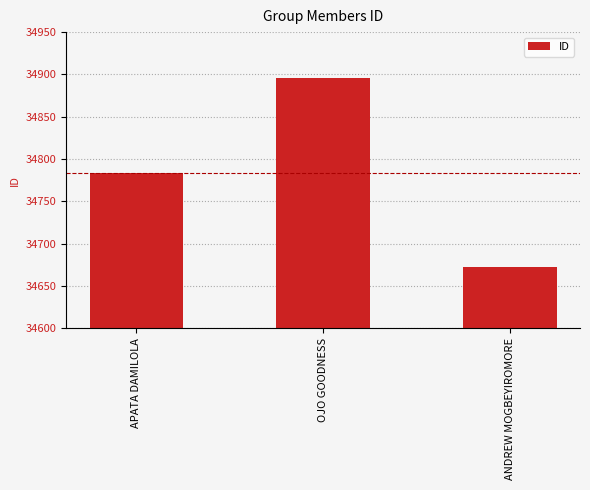

The chart shows a value of 34896 at OJO GOODNESS. True or false?

True